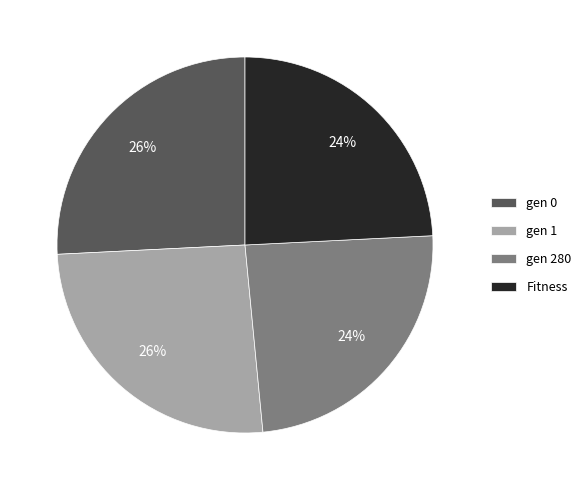

To the nearest percent, what is the combined percentage of Fitness and gen 280?

48%